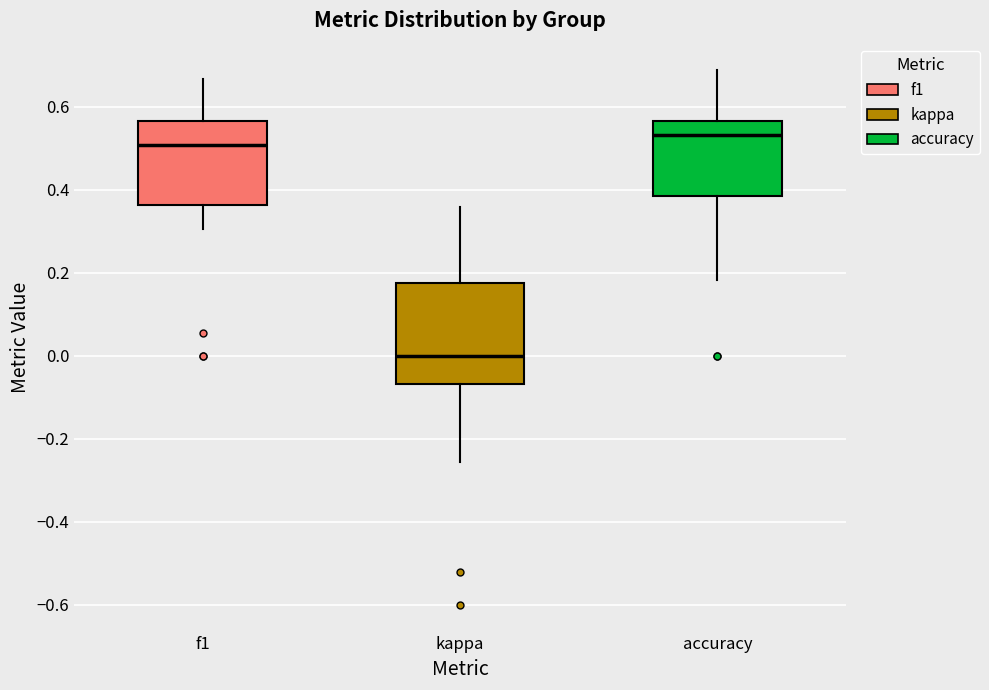

Which box's median line is the highest?

accuracy